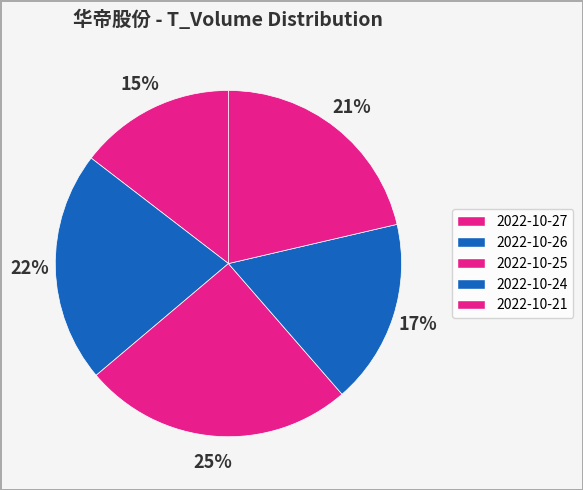

Combined, do 2022-10-26 and 2022-10-24 account for over 50%?

No